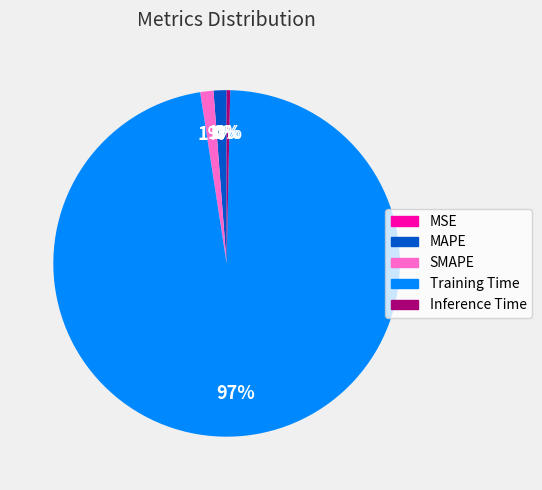

Is there a majority slice in this chart?

Yes